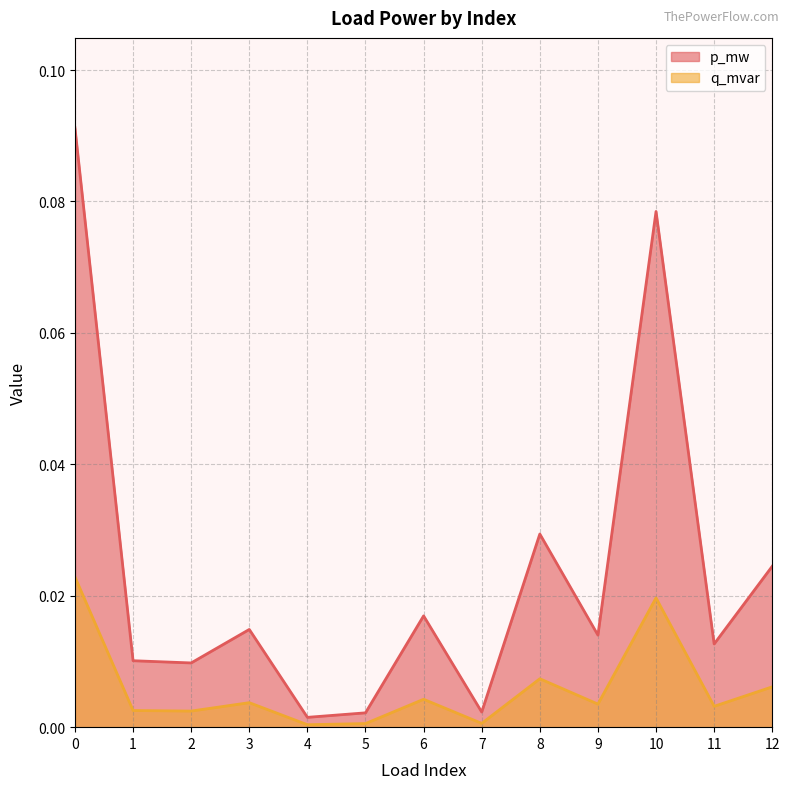

True or false: p_mw and q_mvar intersect in this chart.

False